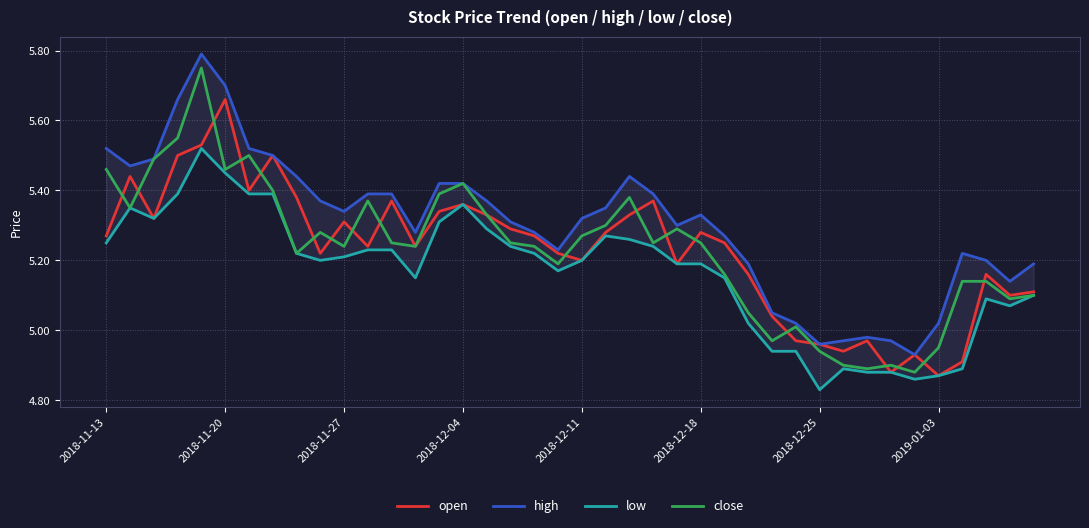

Which series has the largest total across all categories?

high